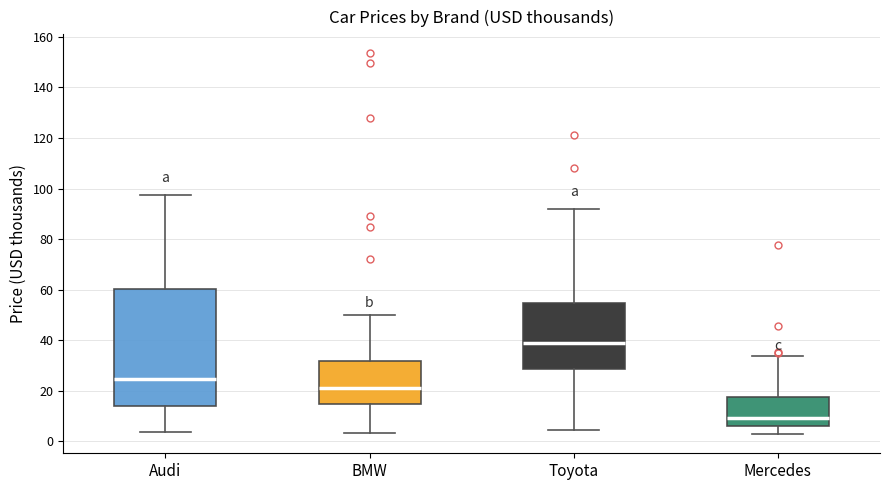

Where is the upper edge of the box for Toyota on the y-axis? The values are not printed on the chart, so give them approximately, as read against the axis.

54